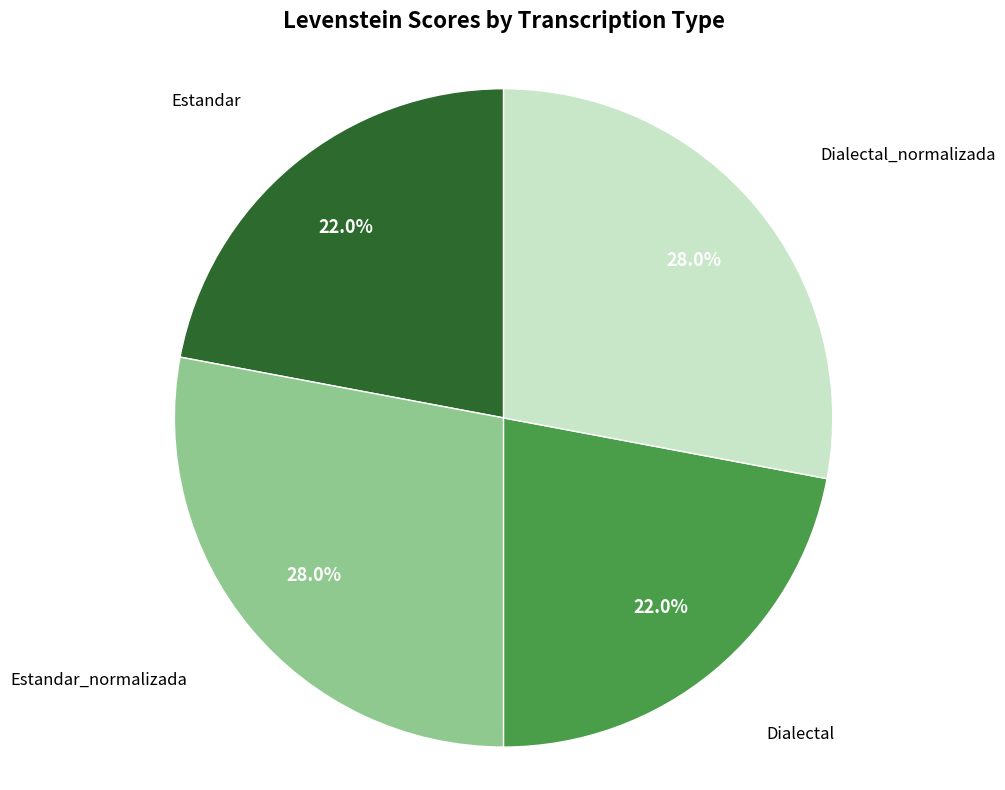

Does any single category account for the majority?

No